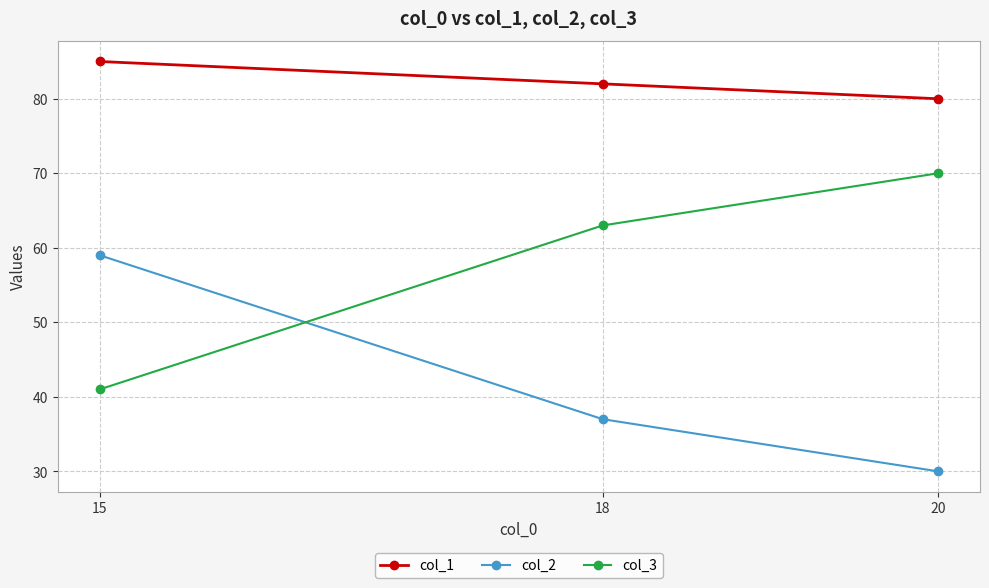

Which series has the largest total across all categories?

col_1